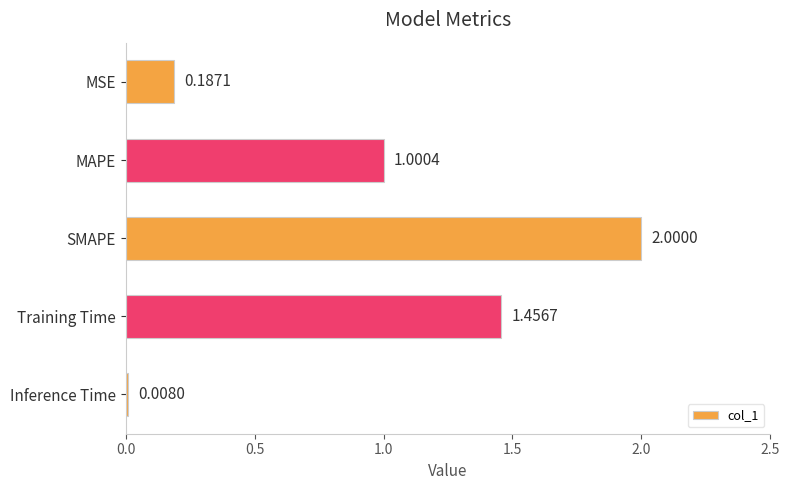

What is the ratio of the value at SMAPE to the value at MAPE?

2.0